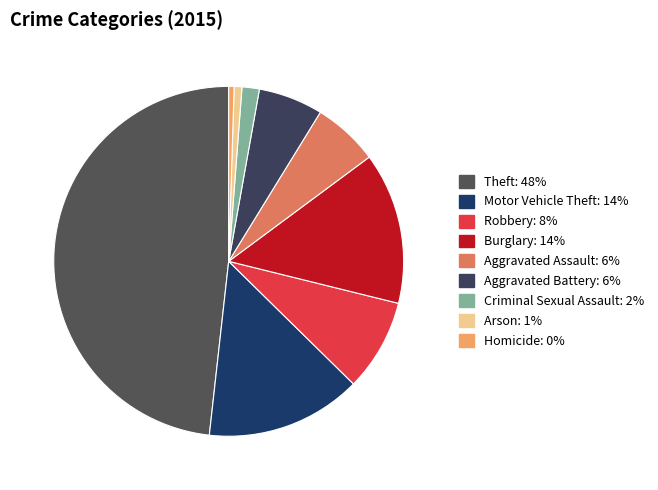

Is there any slice that represents more than half of the pie?

No